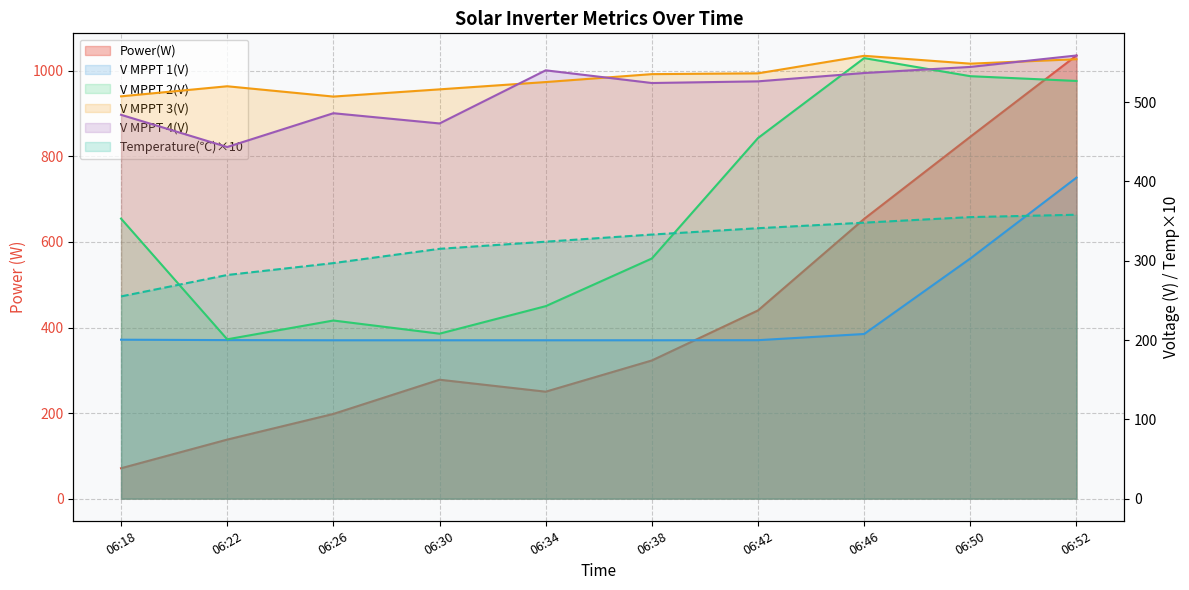

Where is the first local minimum for V MPPT 2(V)?

06:22